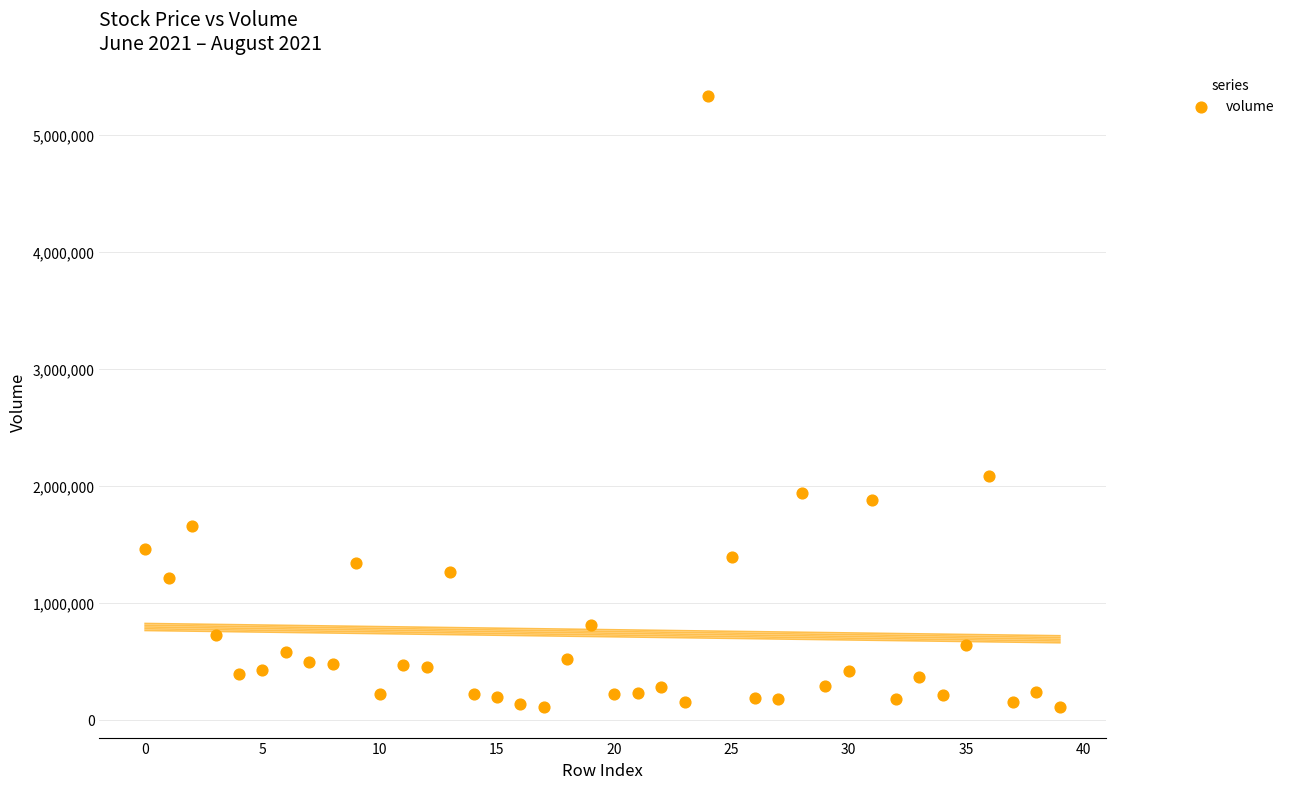

What is the range of Y values (max minus min)?

5220900